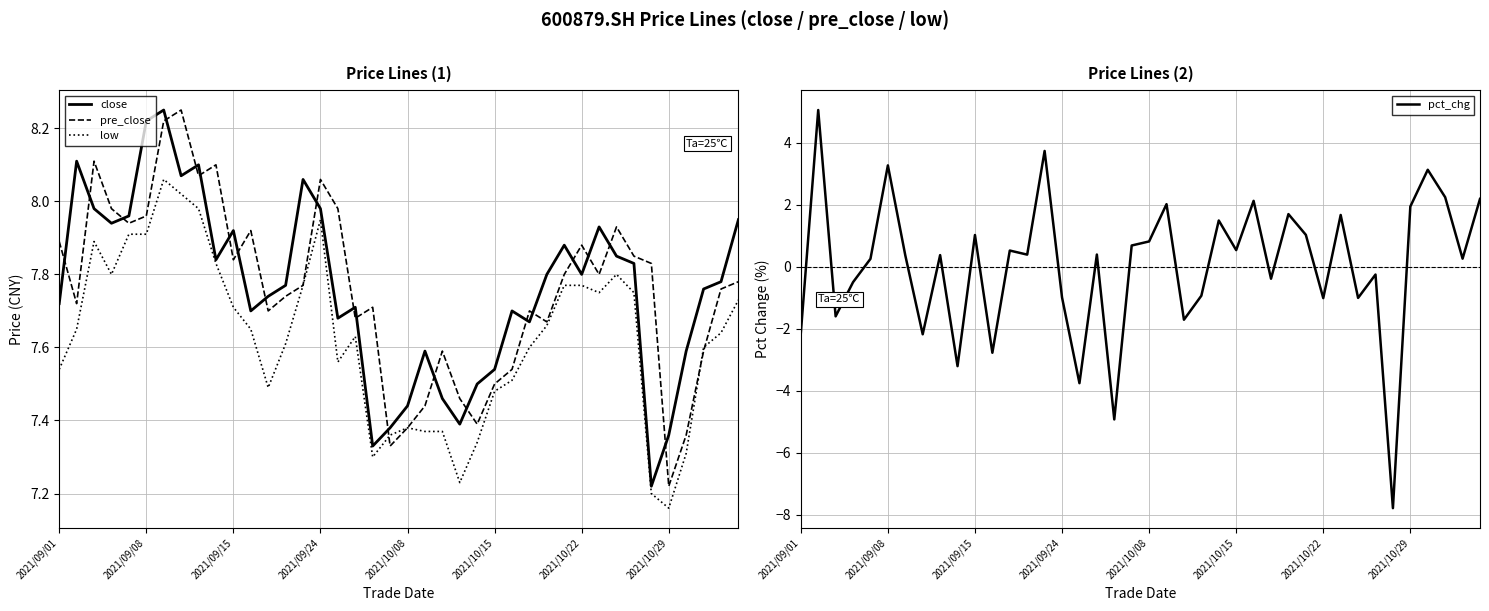

True or false: pre_close has more than 0 points higher than both neighbors.

True